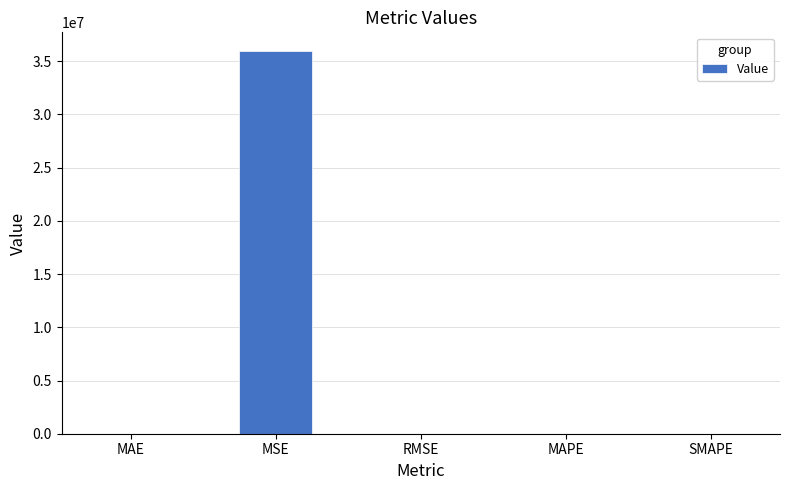

Read the value at MSE.

35914113.6